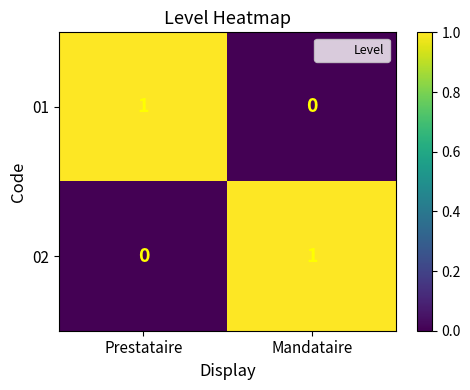

What is the total value across all series at Prestataire?

1